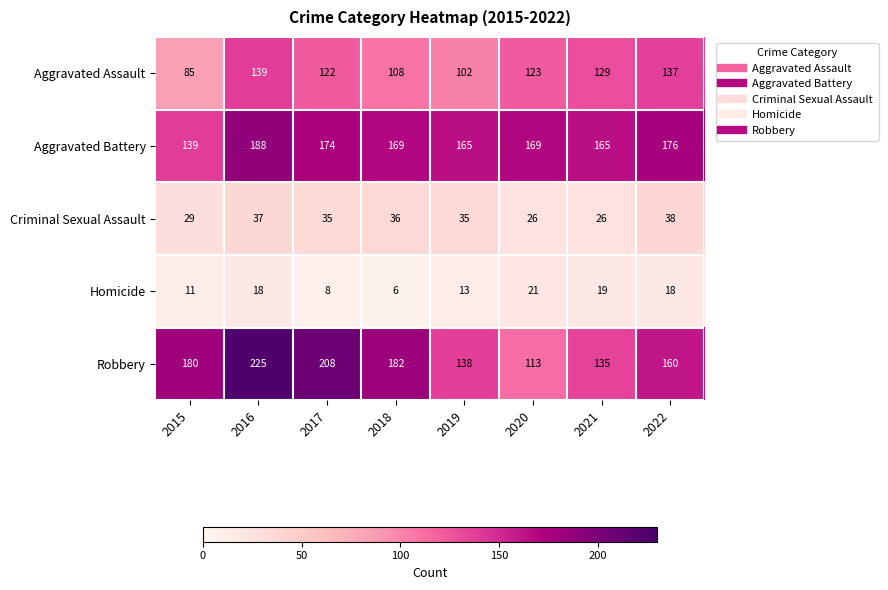

What is the difference between the maximum and minimum values in the Homicide series?

15